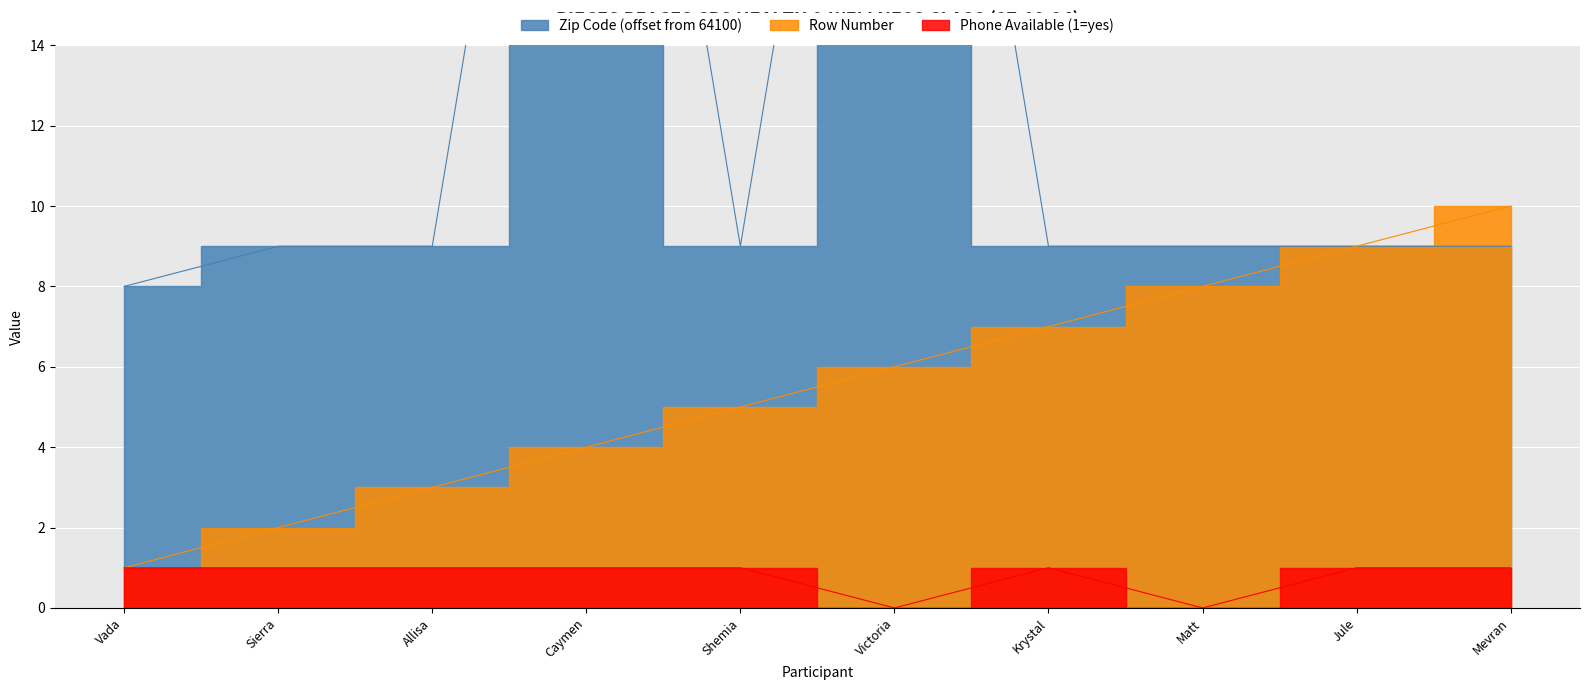

What value does the Zip Code series have at Krystal, to the nearest 10?

10